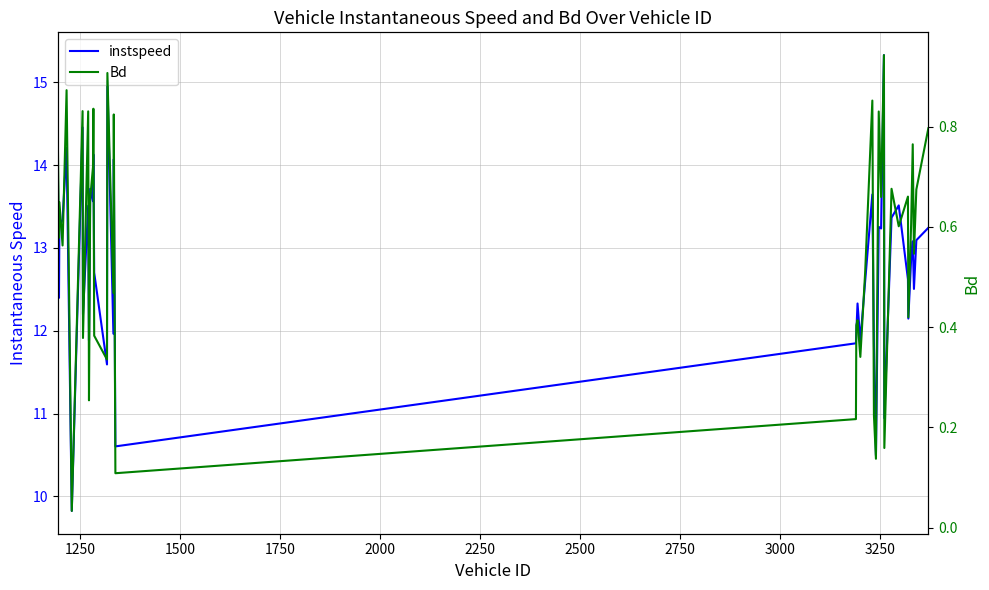

Which series has the widest spread of values?

instspeed